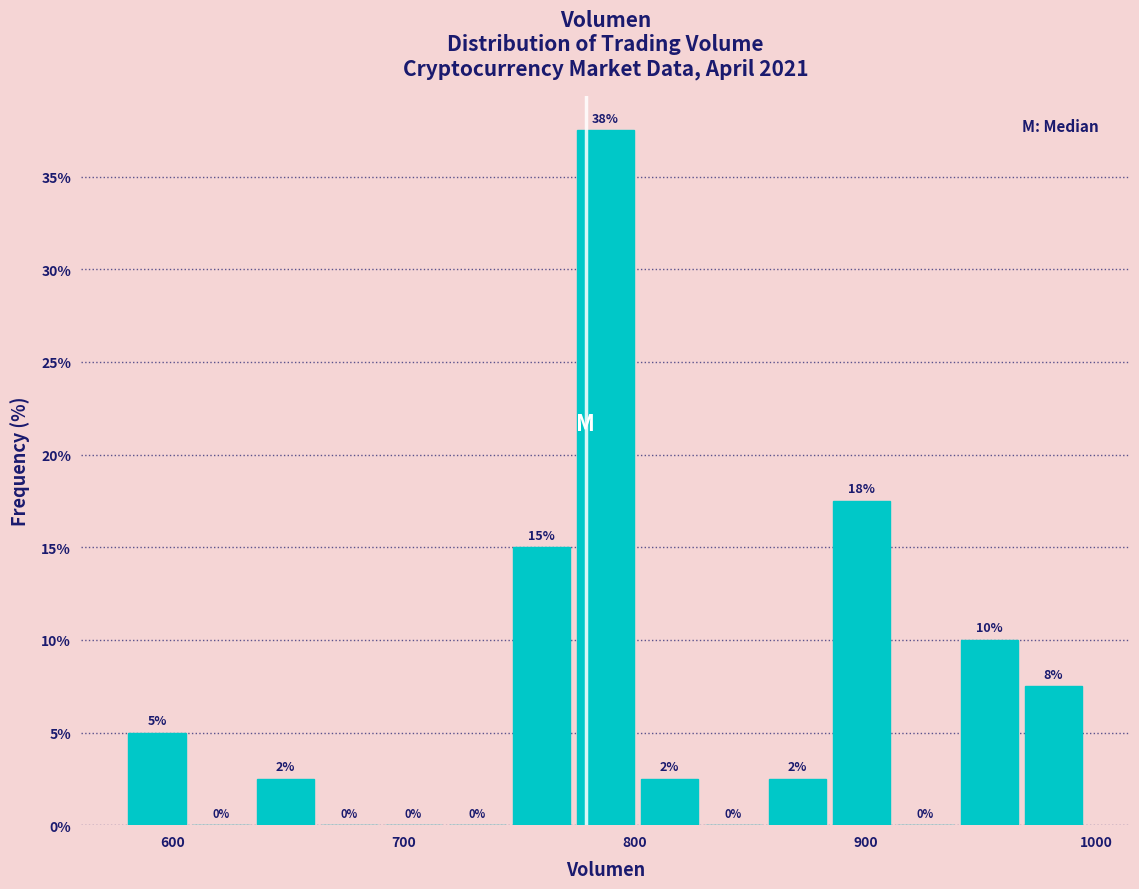

Around what value on the x-axis is the tallest bar? Give the approximate position of its centre, as read against the axis.

790